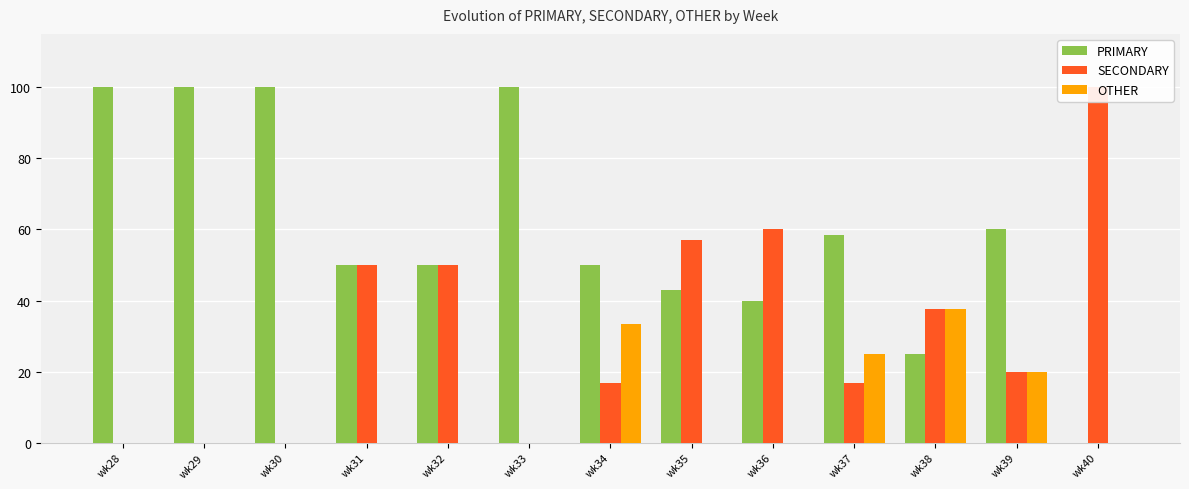

At which category does the chart reach its peak across all series?

wk28